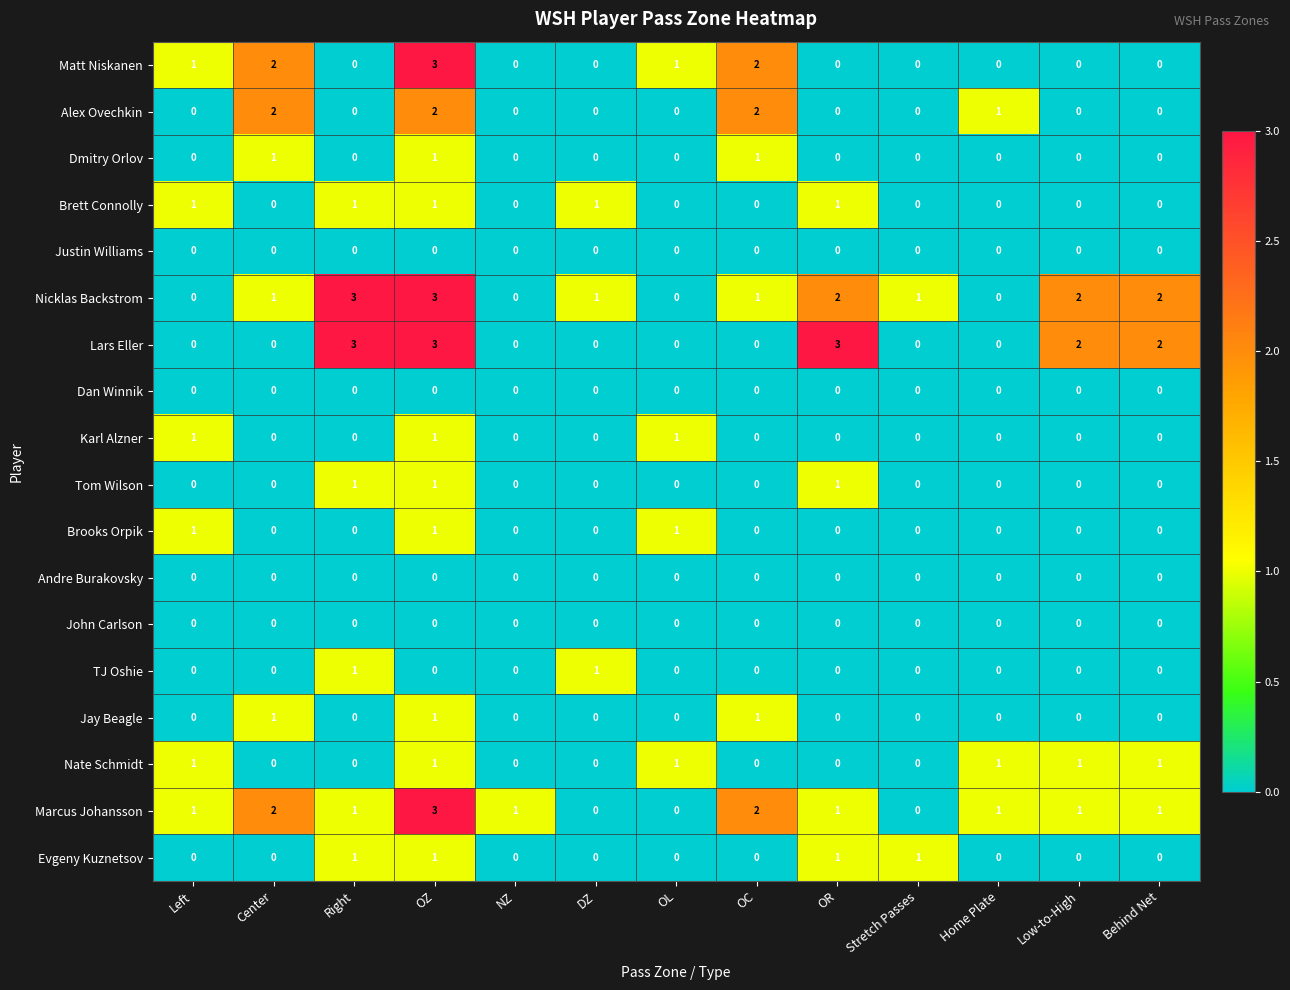

Which series changed the most between Center and Right?

Lars Eller